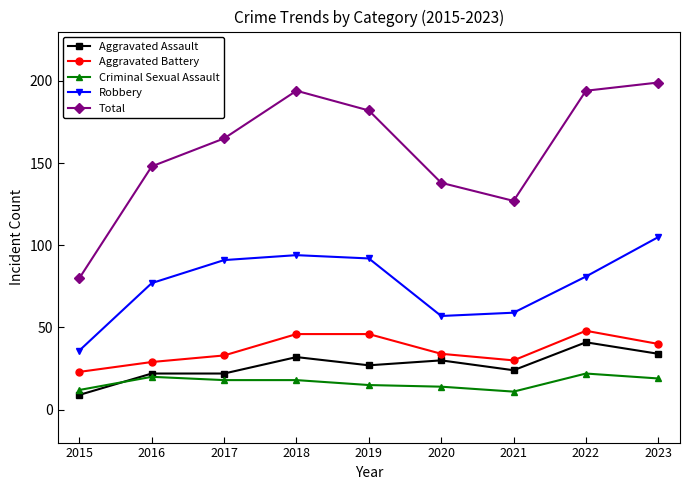

How many categories are shown in the chart?

9